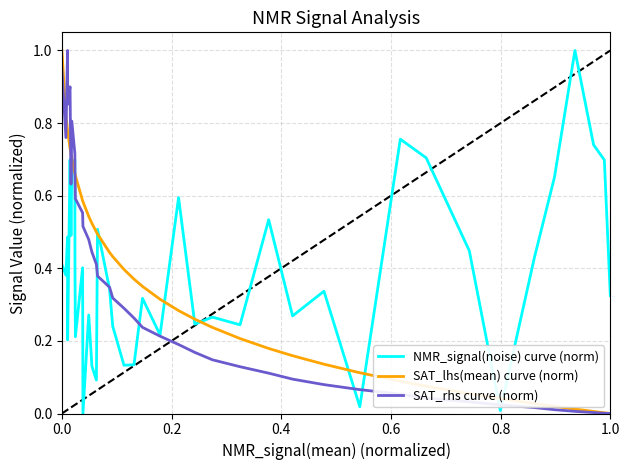

True or false: NMR_signal(noise) curve (norm) and SAT_lhs(mean) curve (norm) cross at least once.

True